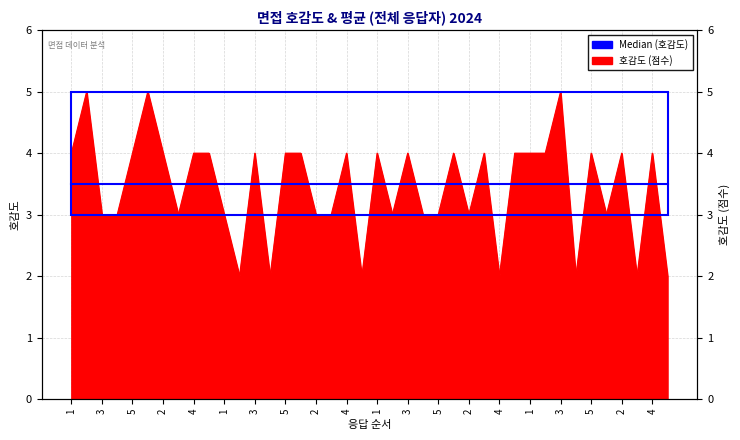

True or false: the data shows 4 at 3.

True